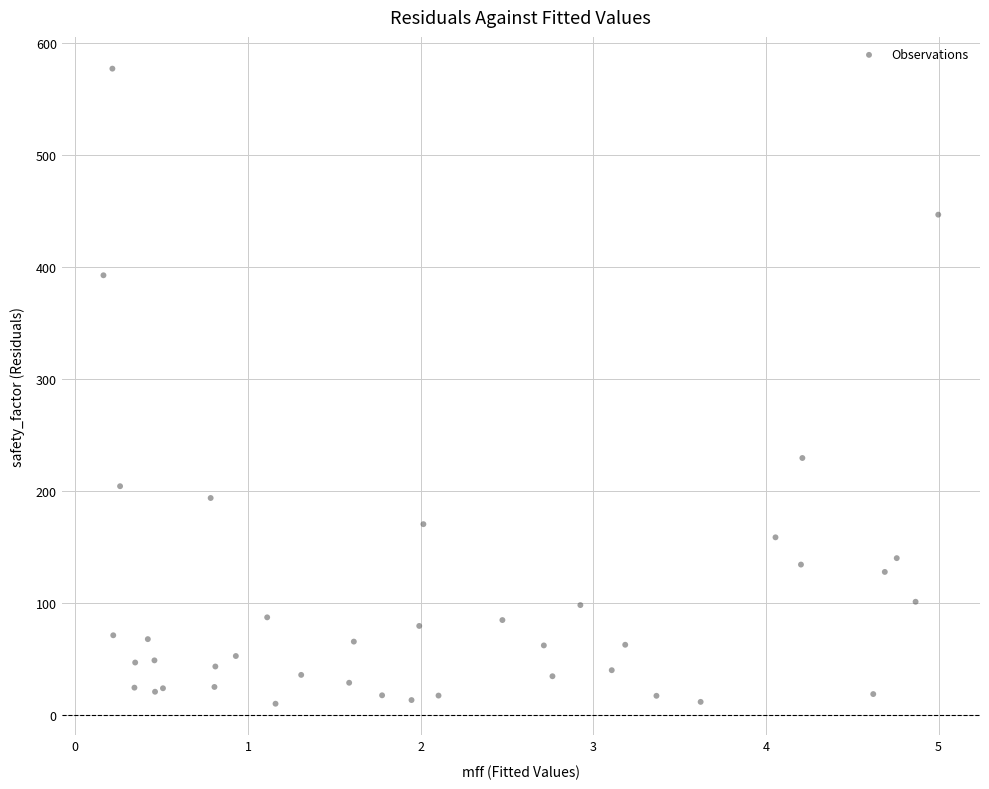

What Y value in the scatter plot is closest to 293?

229.3